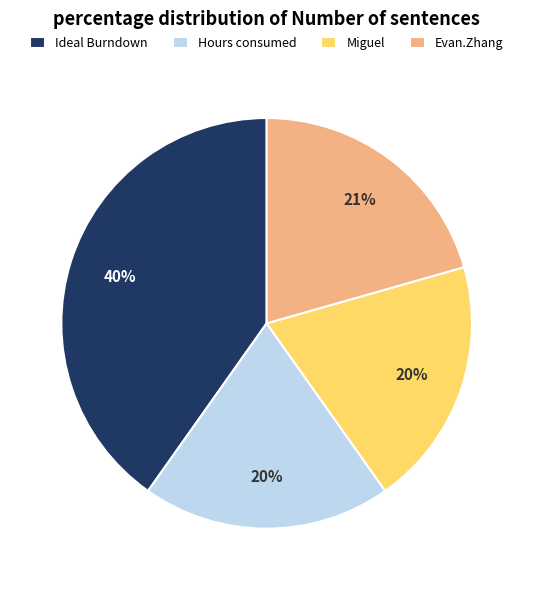

To the nearest percent, what is the difference between the Miguel and Evan.Zhang slice percentages?

1%